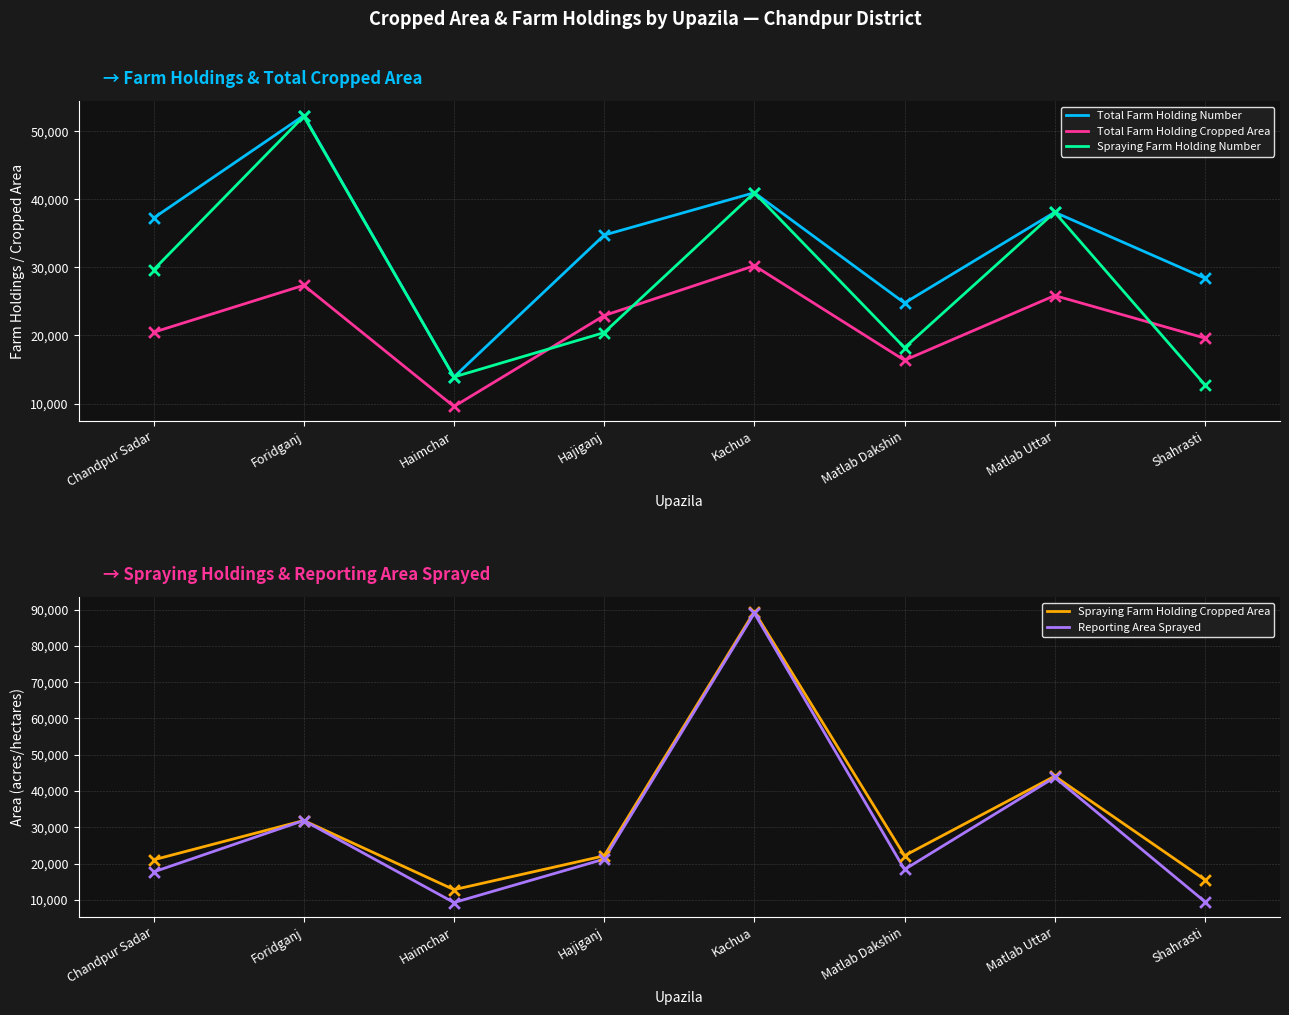

Which series has the largest total across all categories?

Total Farm Holding Number